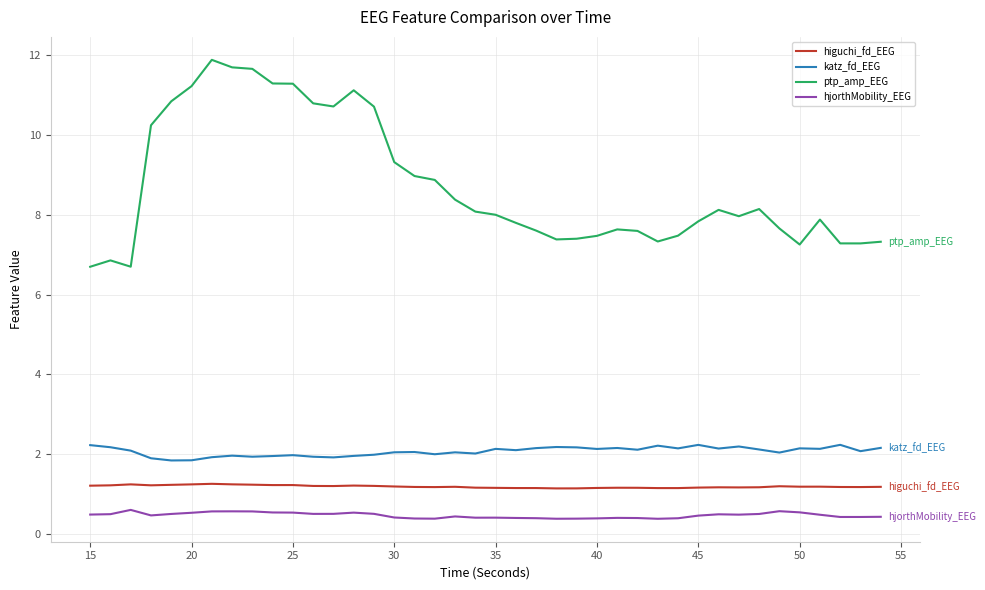

True or false: ptp_amp_EEG and katz_fd_EEG cross at least once.

False